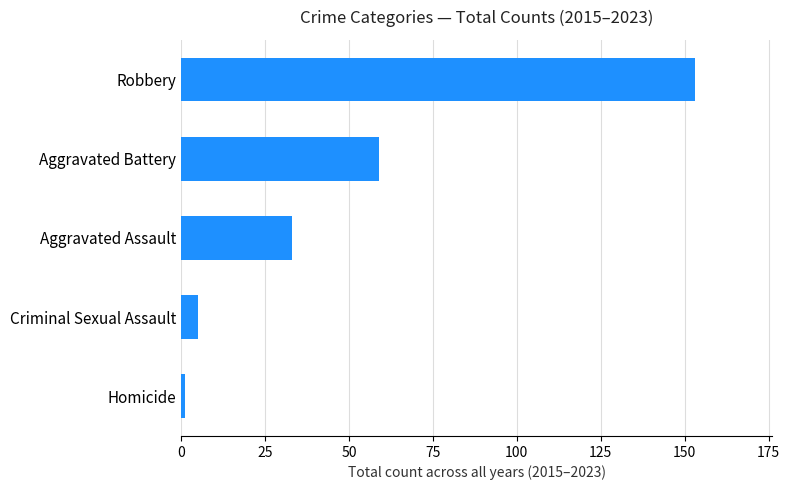

Are the bars grouped side by side (vs. stacked)?

No